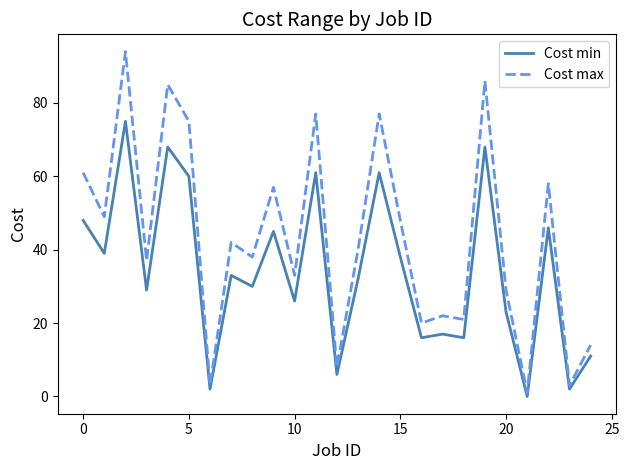

True or false: Cost max and Cost min intersect in this chart.

False